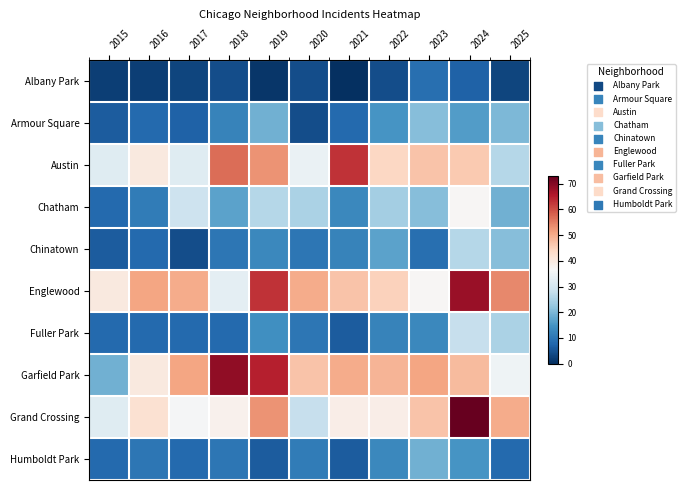

How many categories are shown in the chart?

11